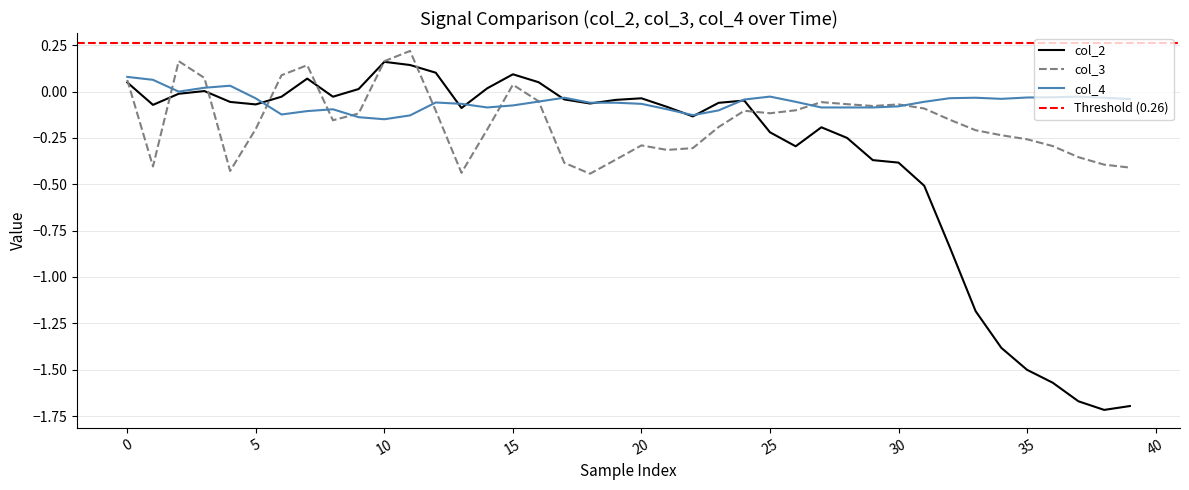

The col_2 series shows -0.1 at 22. True or false?

True